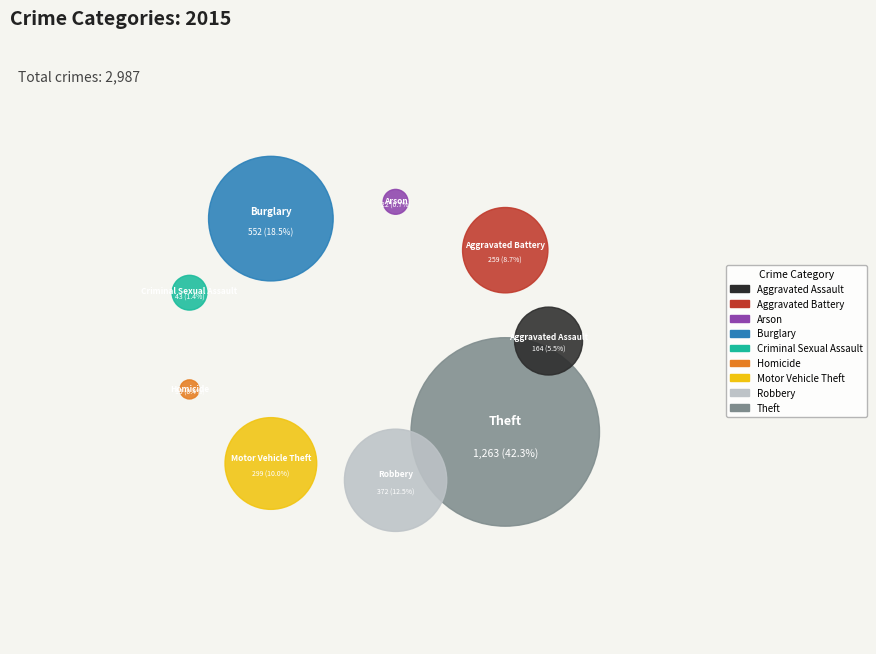

Rank the categories by value from lowest to highest.

Homicide, Arson, Criminal Sexual Assault, Aggravated Assault, Aggravated Battery, Motor Vehicle Theft, Robbery, Burglary, Theft